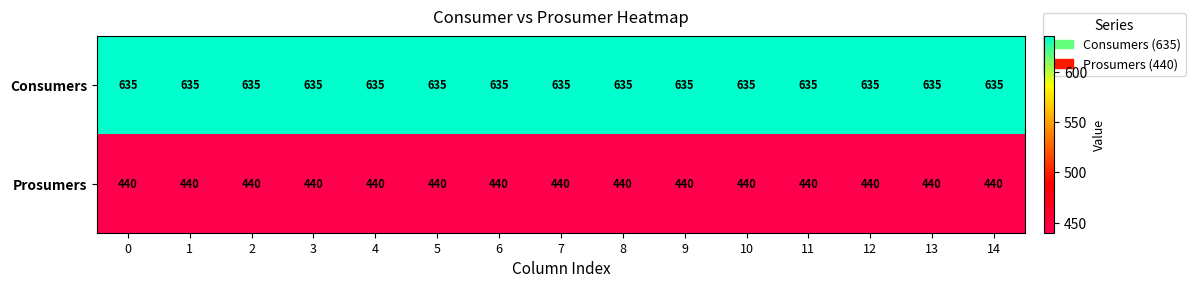

True or false: Consumers has a value of 833 at 6.

False